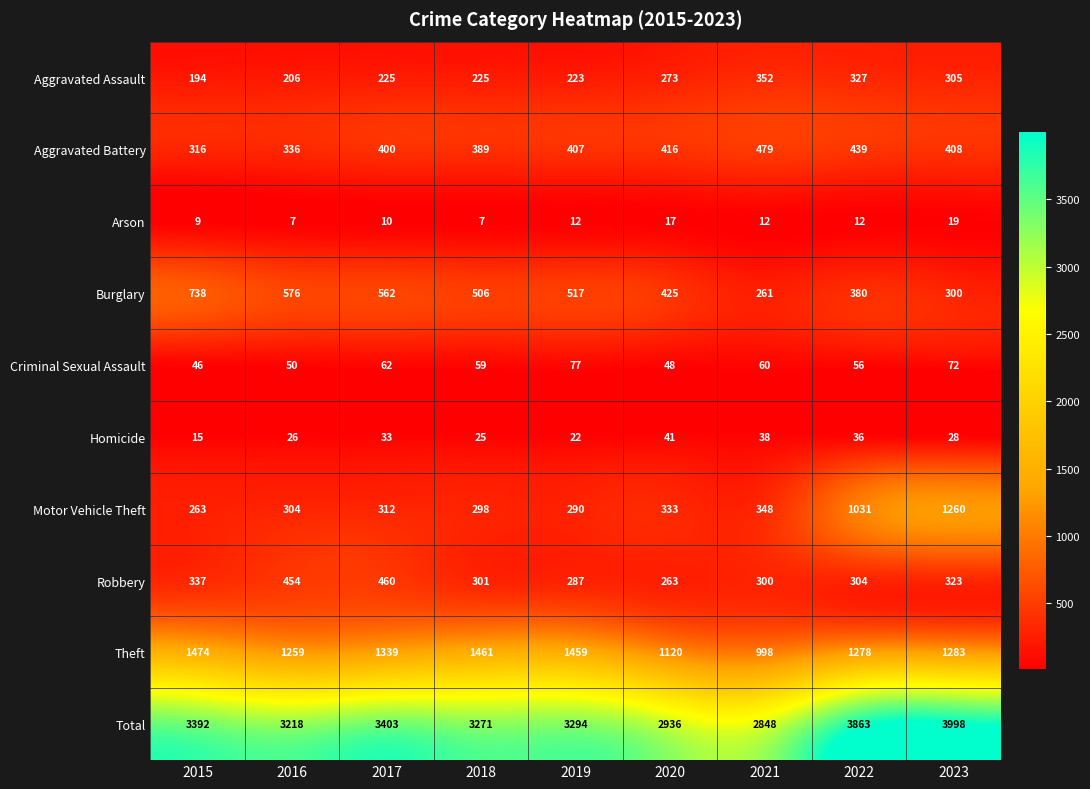

What is the sum of all Aggravated Battery values?

3590